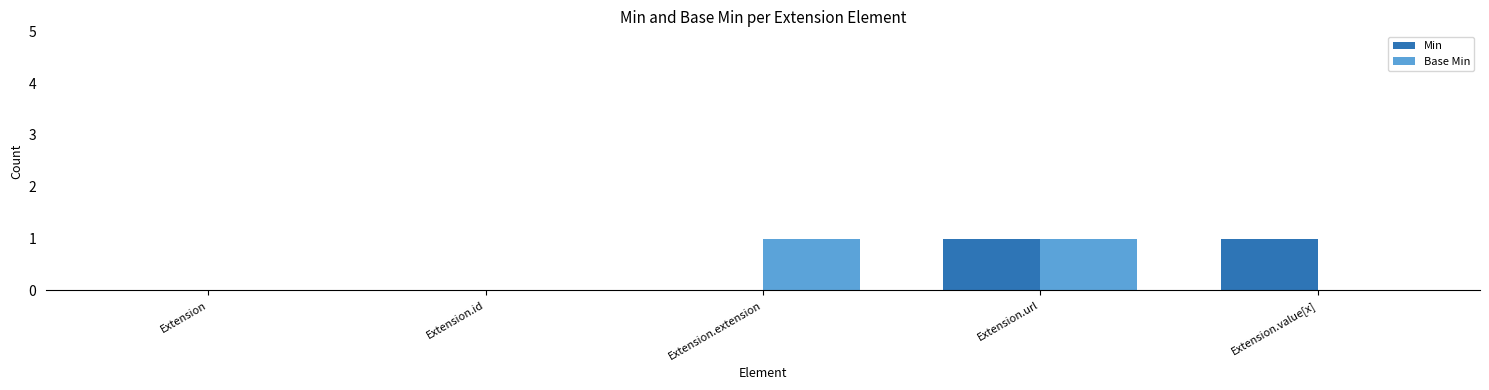

What is the sum of all Base Min values?

2